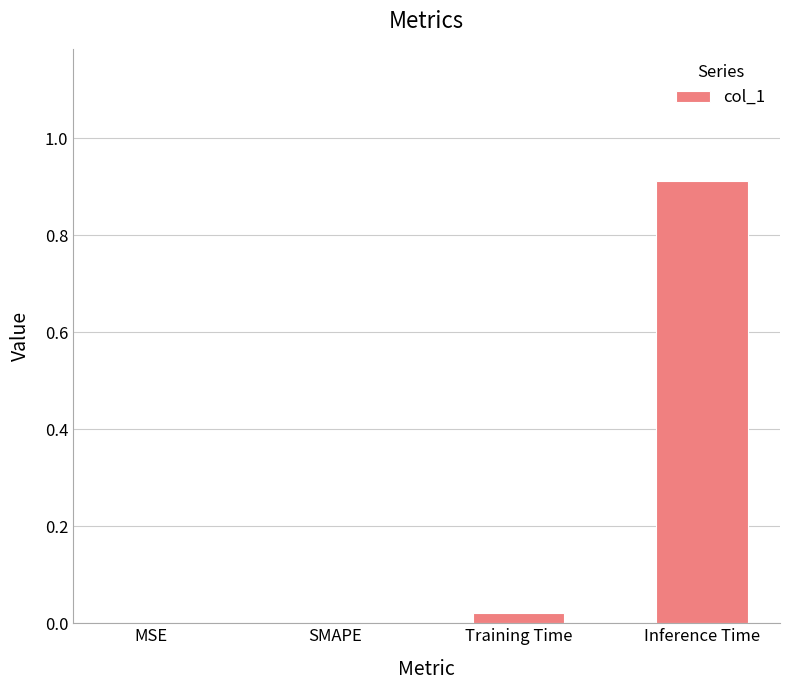

What is the greatest value displayed?

0.9